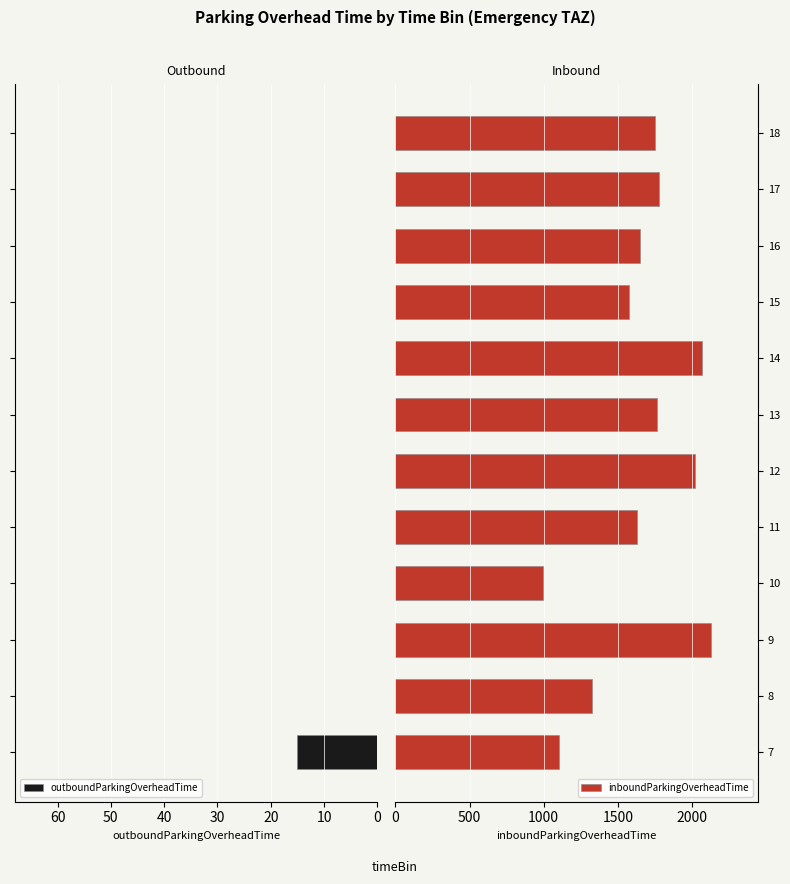

What is the highest value of the outboundParkingOverheadTime series?

15